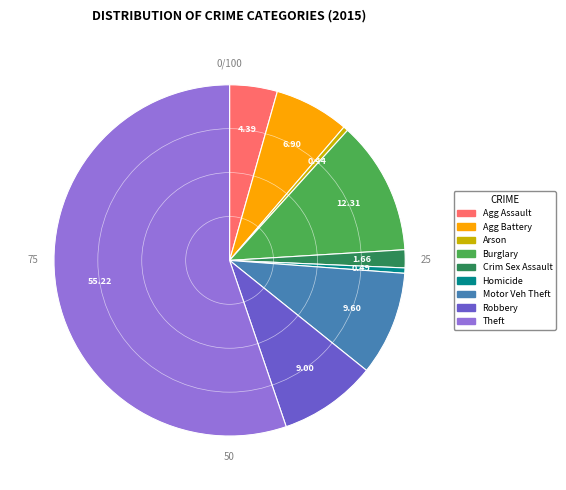

Does any single category account for the majority?

Yes